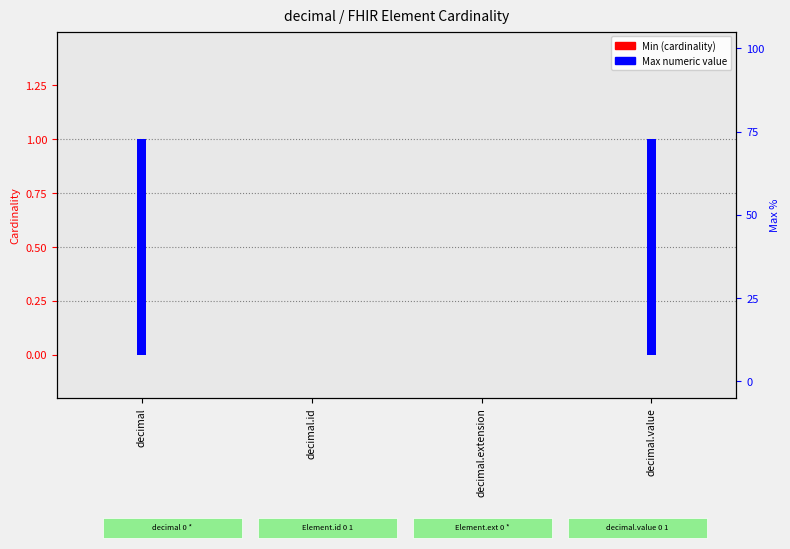

How many groups of bars are there?

4